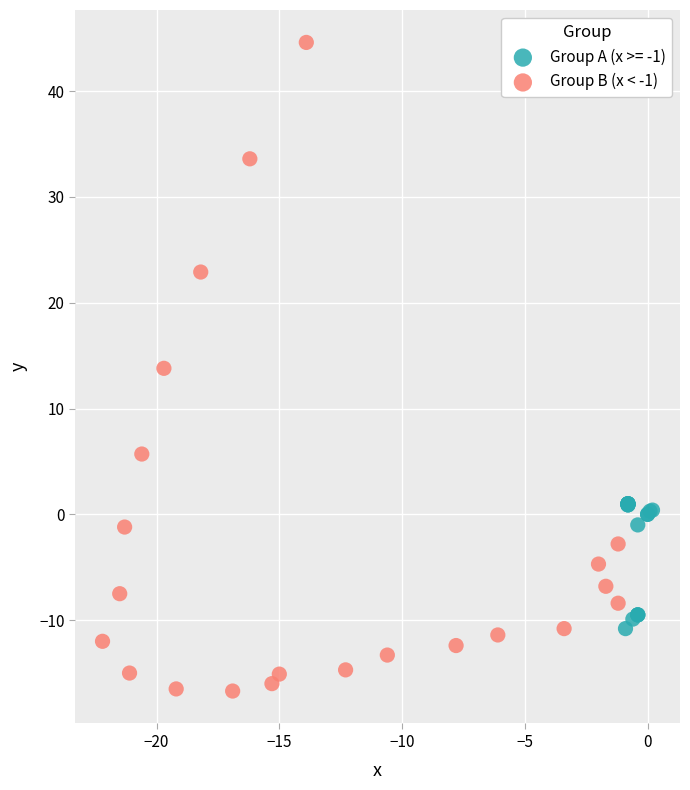

Which series contains the lowest Y value?

Group B (x < -1)